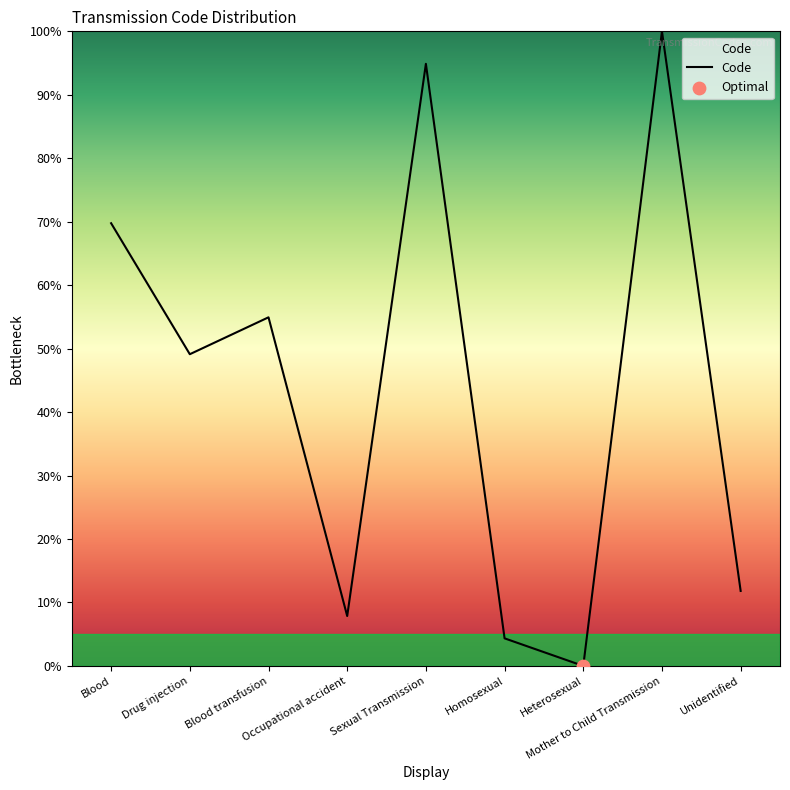

What is the change in value from Sexual Transmission to Heterosexual?

-94.9